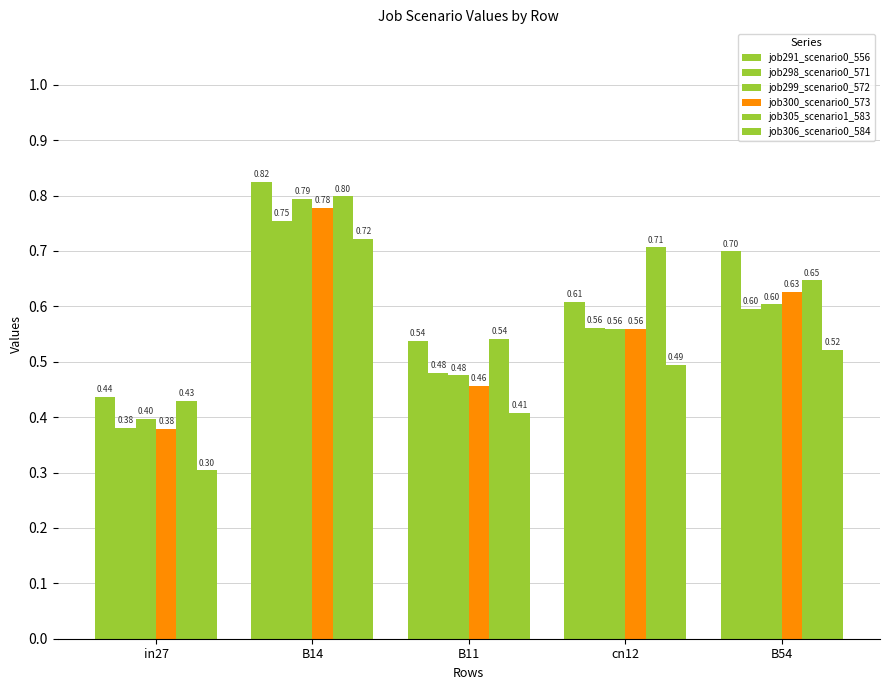

Read the job306_scenario0_584 value at cn12.

0.5